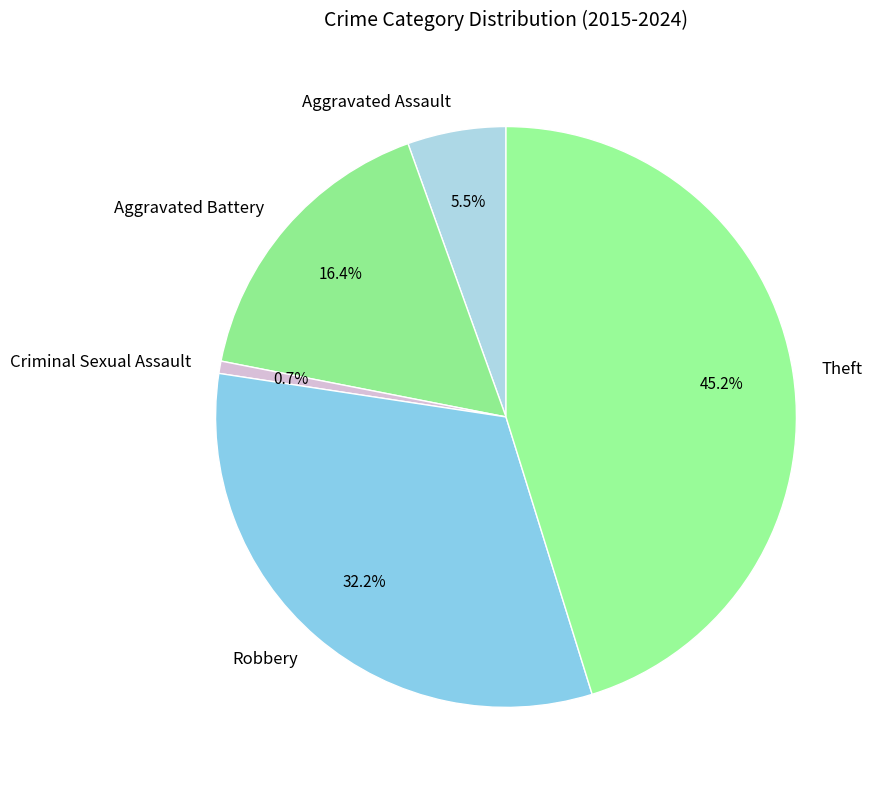

Which has a higher value, Robbery or Theft?

Theft